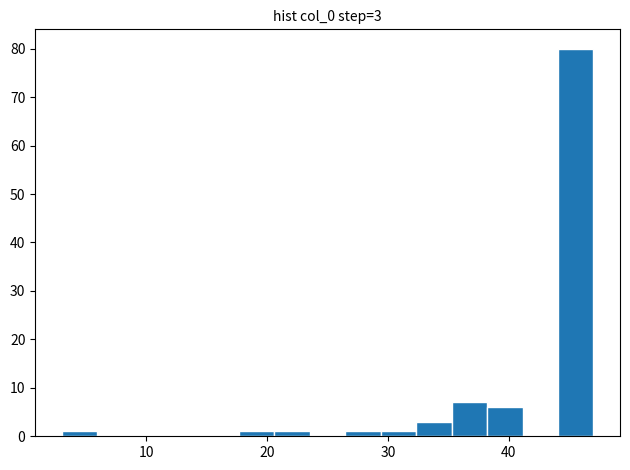

Read against the x-axis, roughly where is the centre of the tallest bar?

46